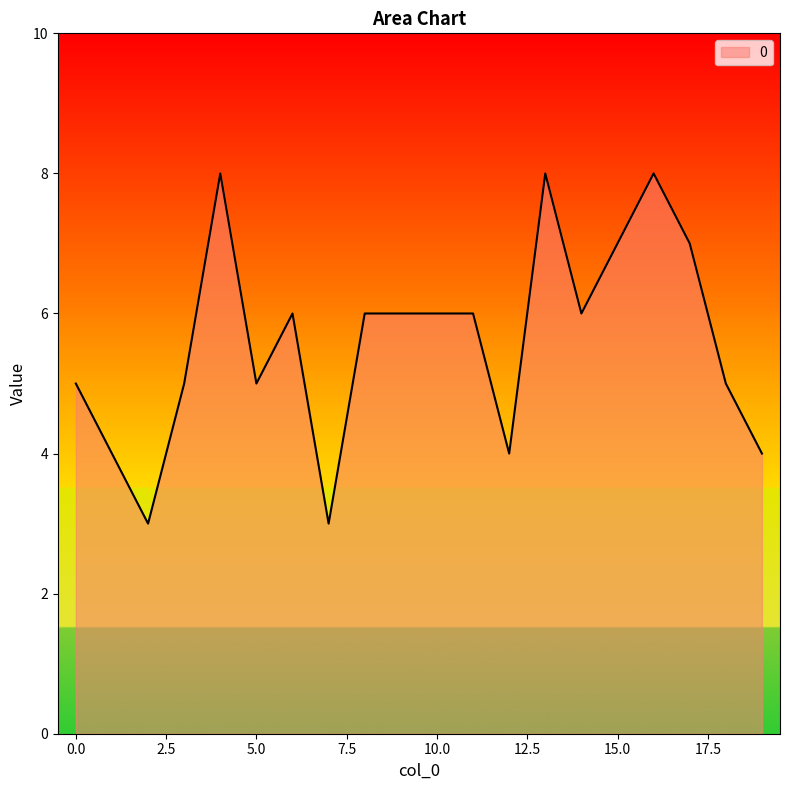

What is the difference between the maximum and minimum values?

5